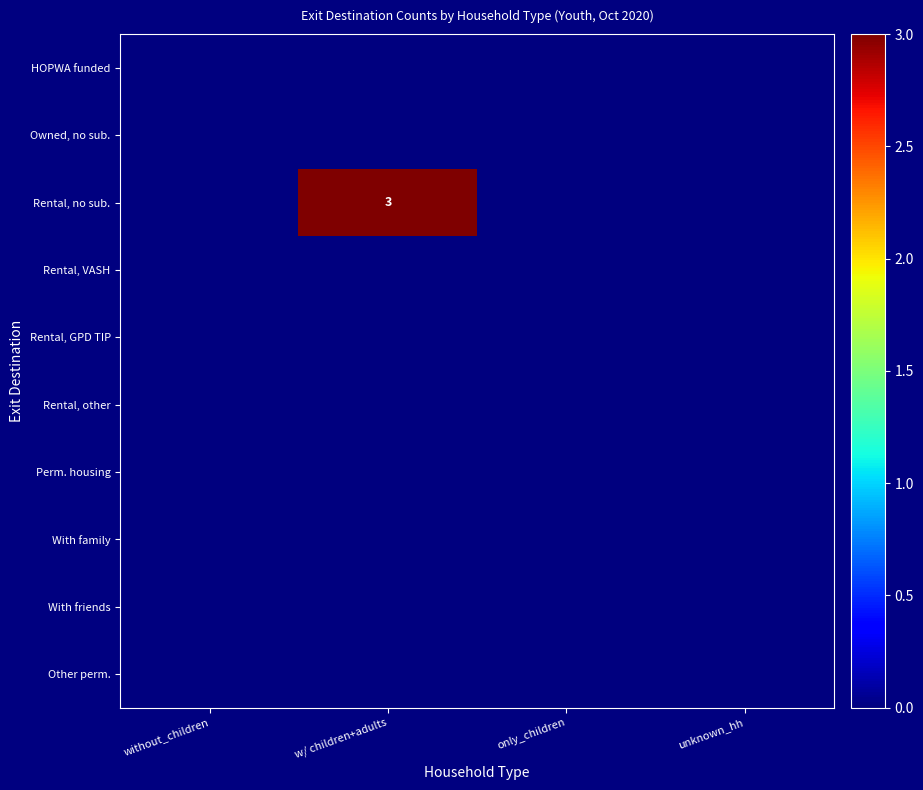

At which label does HOPWA funded reach its peak?

without_children